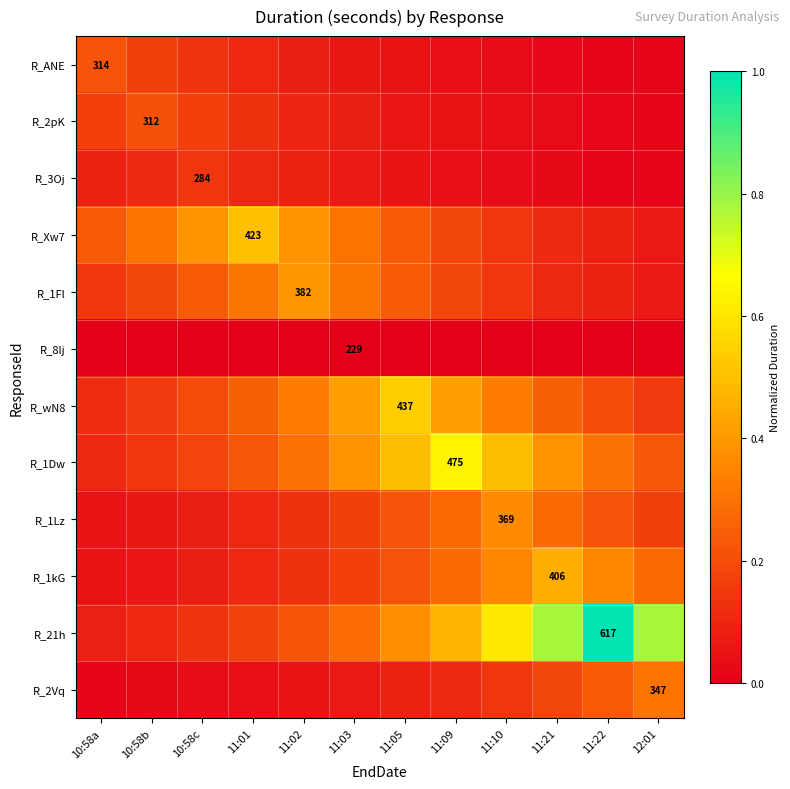

What is the average value of the R_2Vq series?

0.1